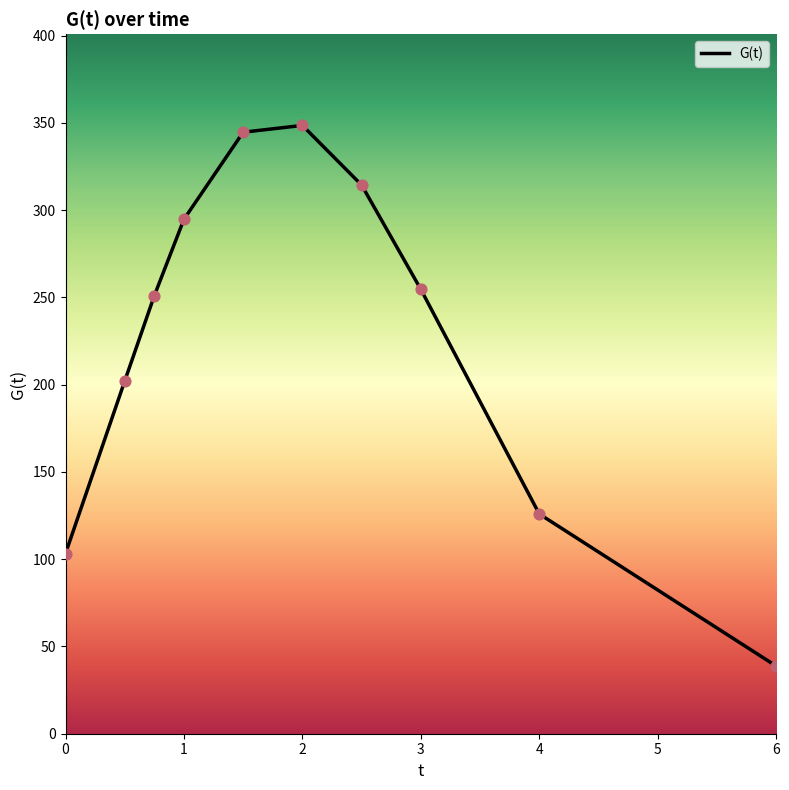

What is the greatest value displayed?

348.5